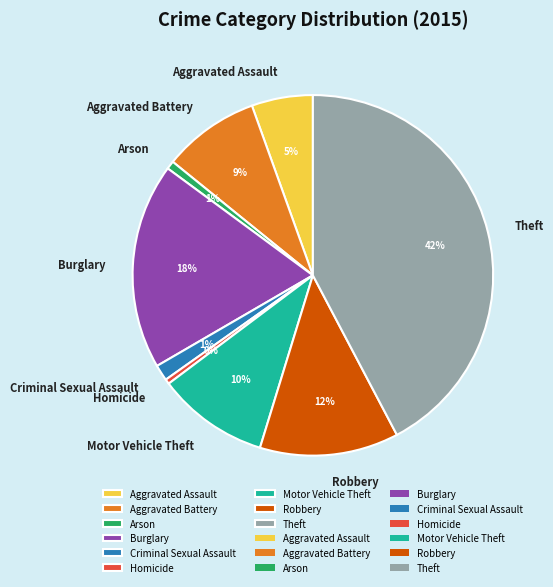

Is there any slice that represents more than half of the pie?

No